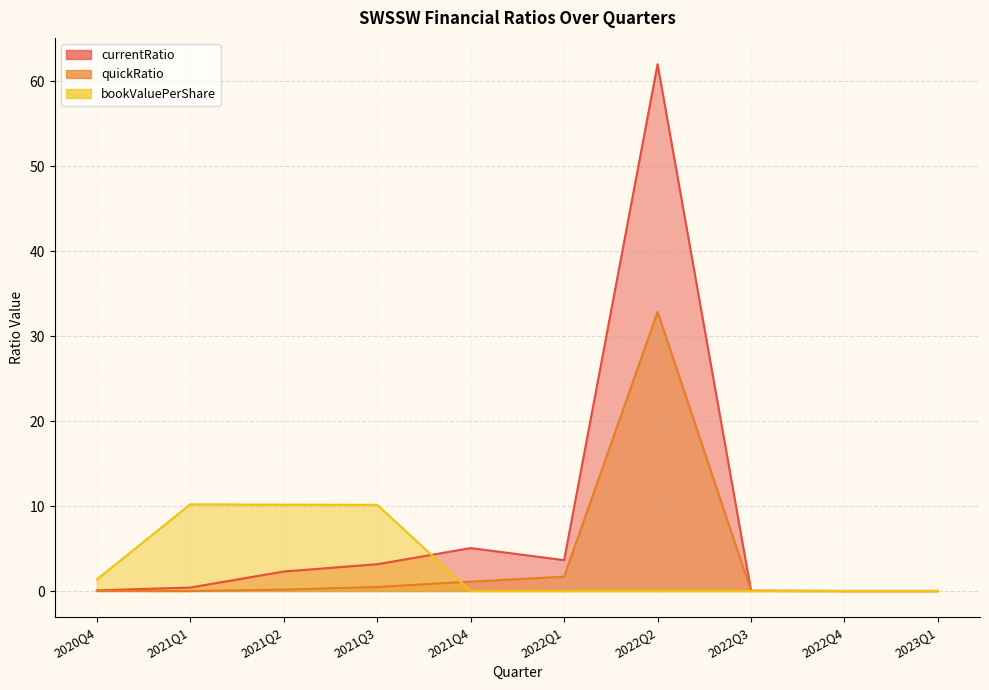

Reading left to right, transcribe all the data shown in this chart.

currentRatio: 0.1	0.4	2.3	3.1	5.1	3.6	62.0	0.0	0.0	0.0
quickRatio: 0.0	0.0	0.2	0.5	1.1	1.7	32.9	0.0	0.0	0.0
bookValuePerShare: 1.4	10.2	10.2	10.1	0.0	0.0	0.0	0.0	0.0	0.0